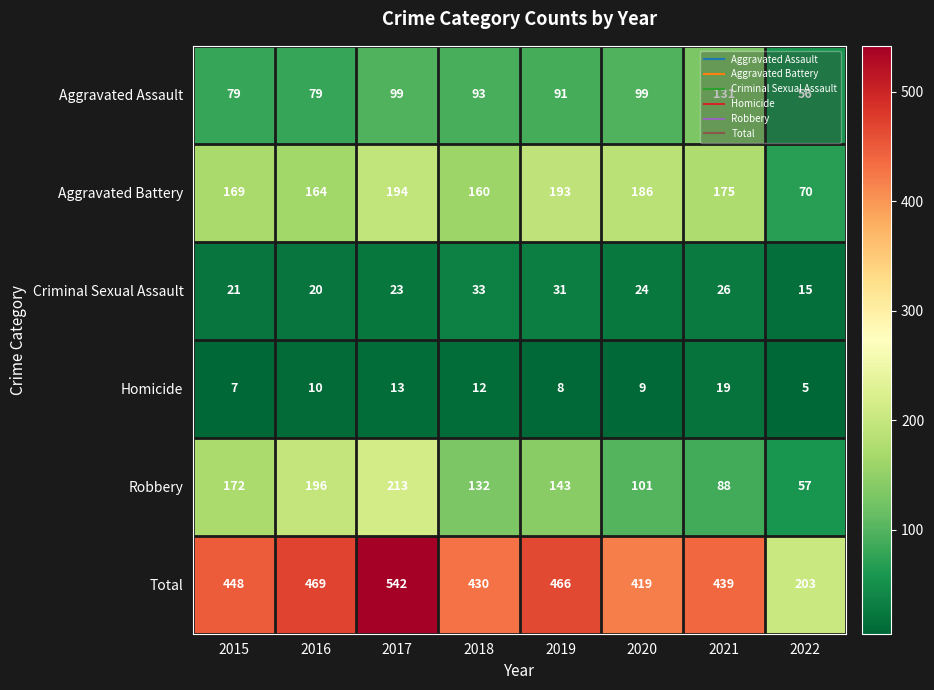

What is the sum of all Robbery values?

1102